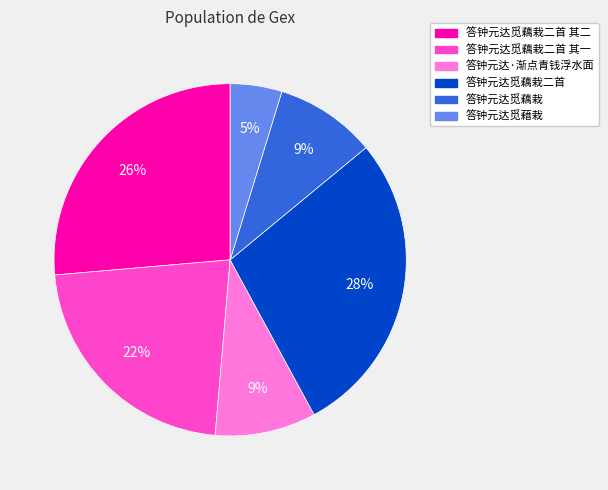

Is there any slice that represents more than half of the pie?

No